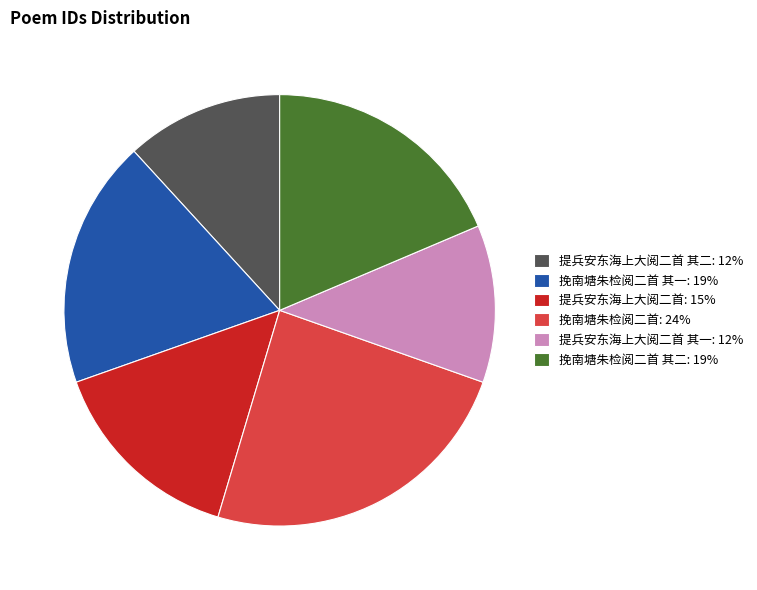

What is the ratio of the value at 提兵安东海上大阅二首: 15% to the value at 提兵安东海上大阅二首 其二: 12%?

1.3